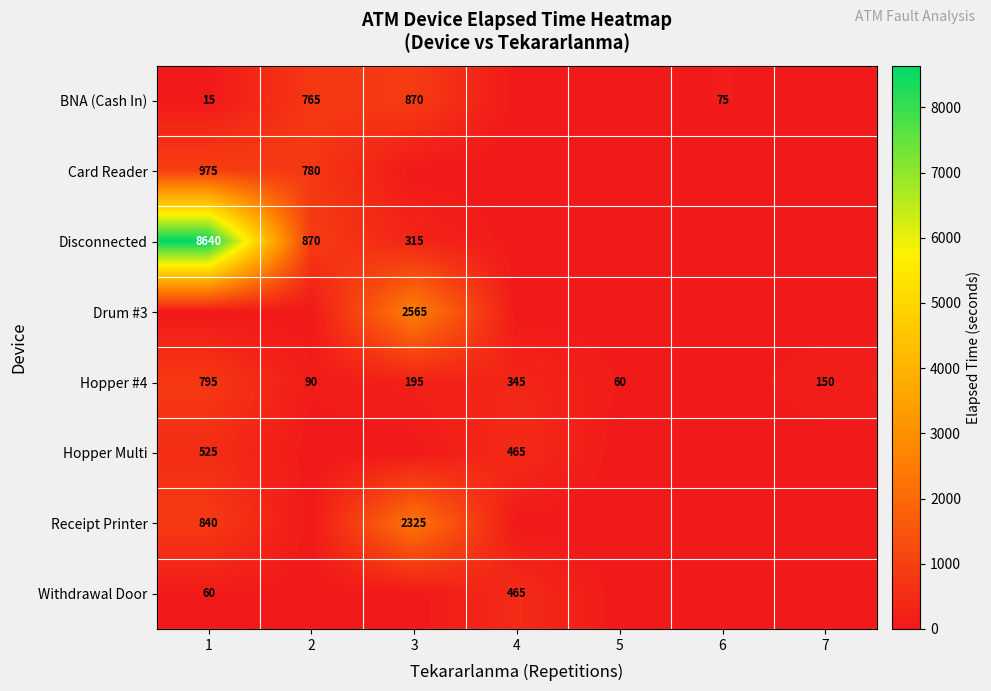

What is the sum of the BNA (Cash In) values at 6 and 1?

90